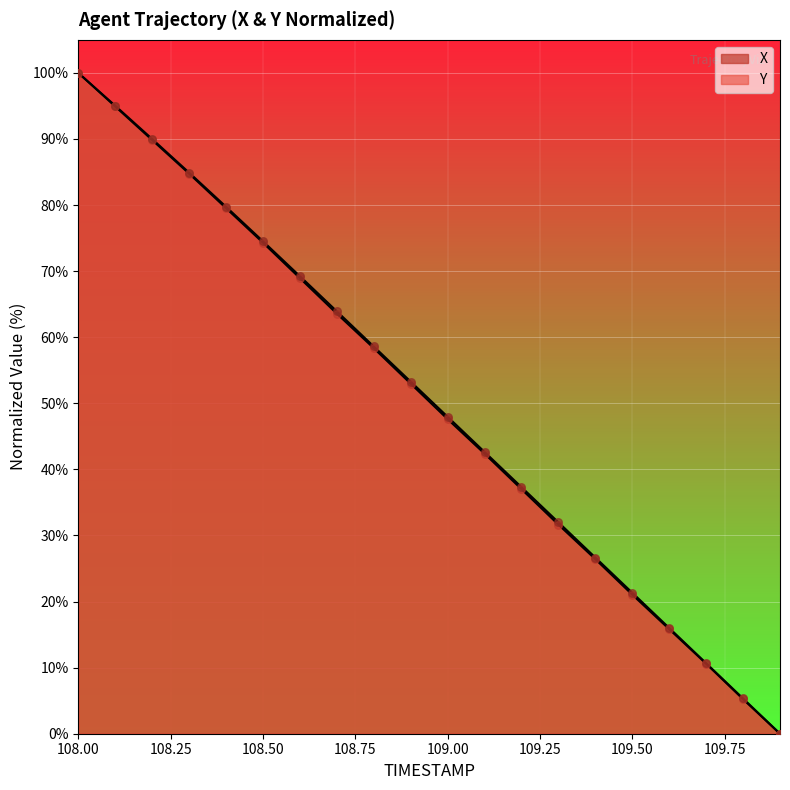

Which series reaches the maximum Y coordinate?

X